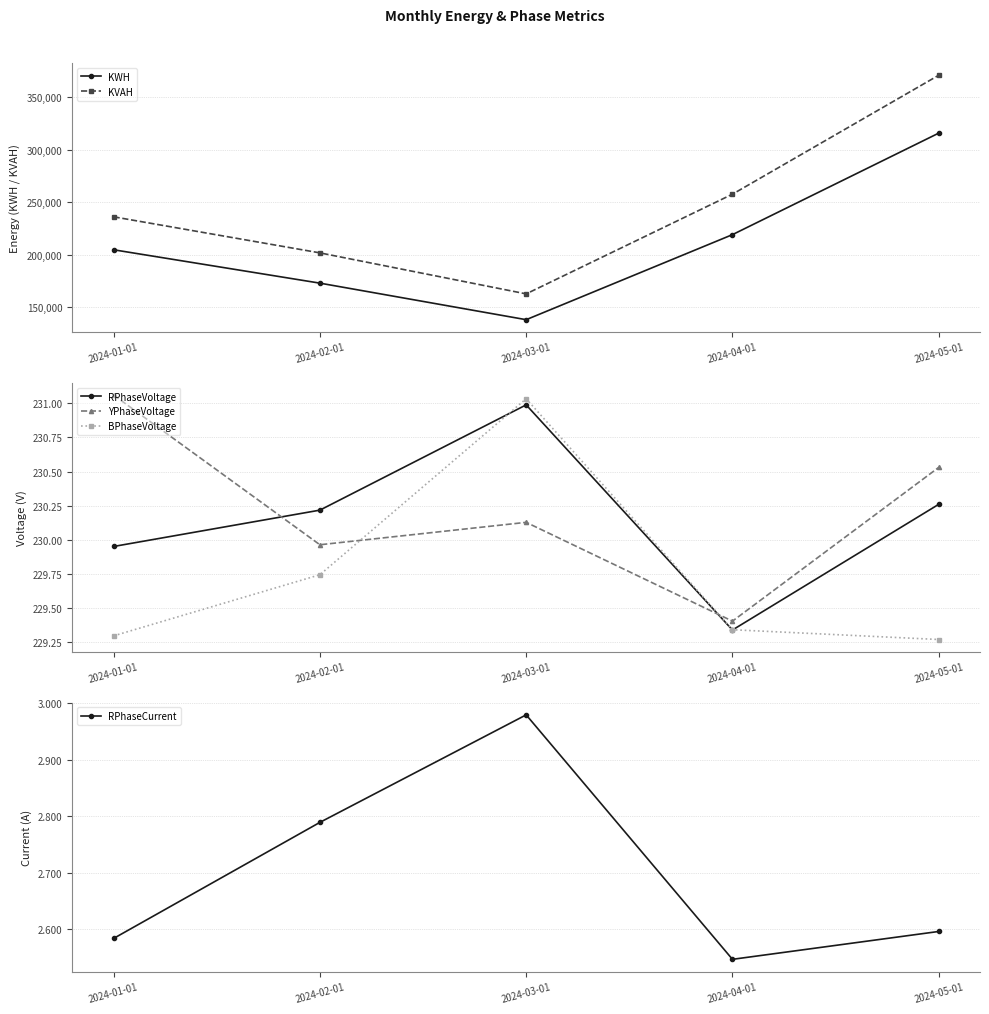

What is the total value across all series at 2024-02-01?

375474.0